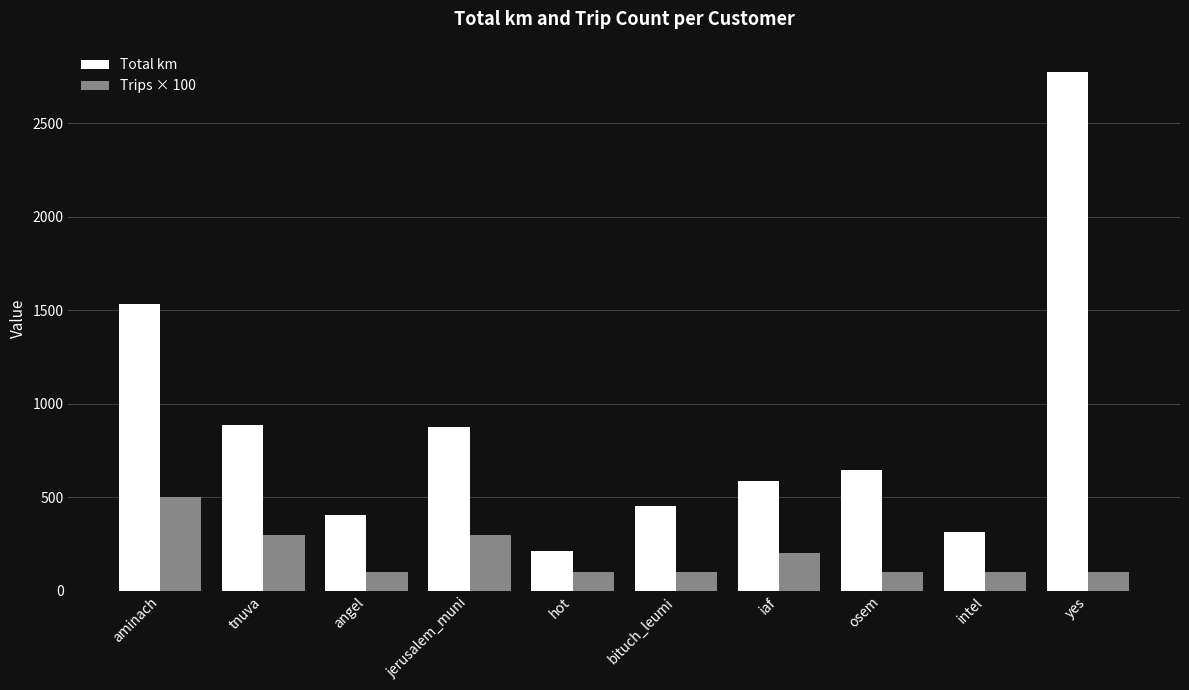

How many values in the Total km series exceed 643?

5